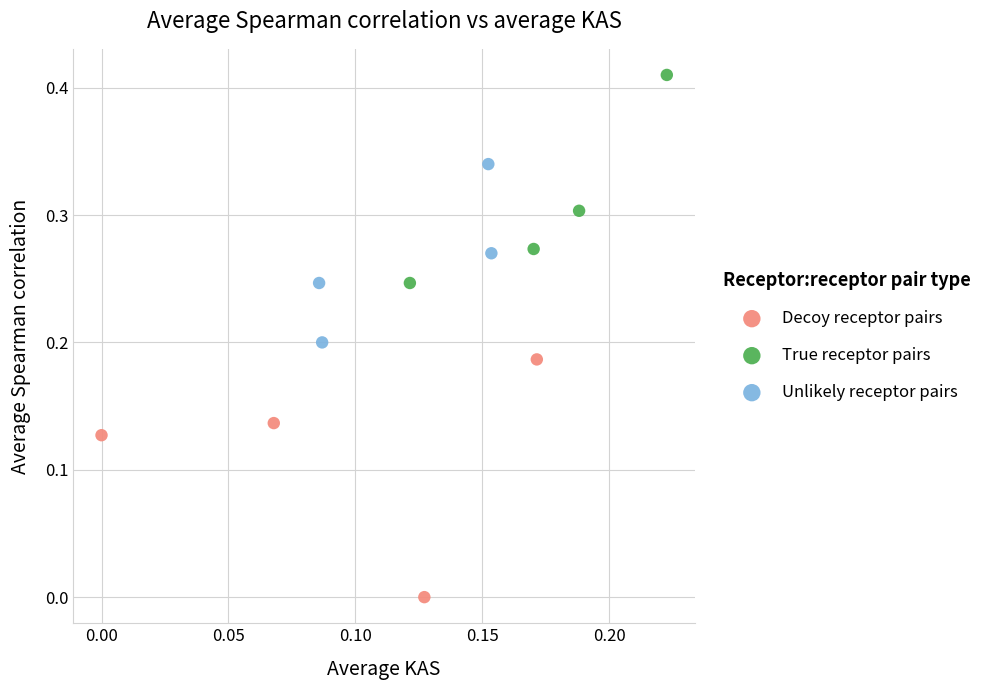

Which series contains the lowest Y value?

Decoy receptor pairs